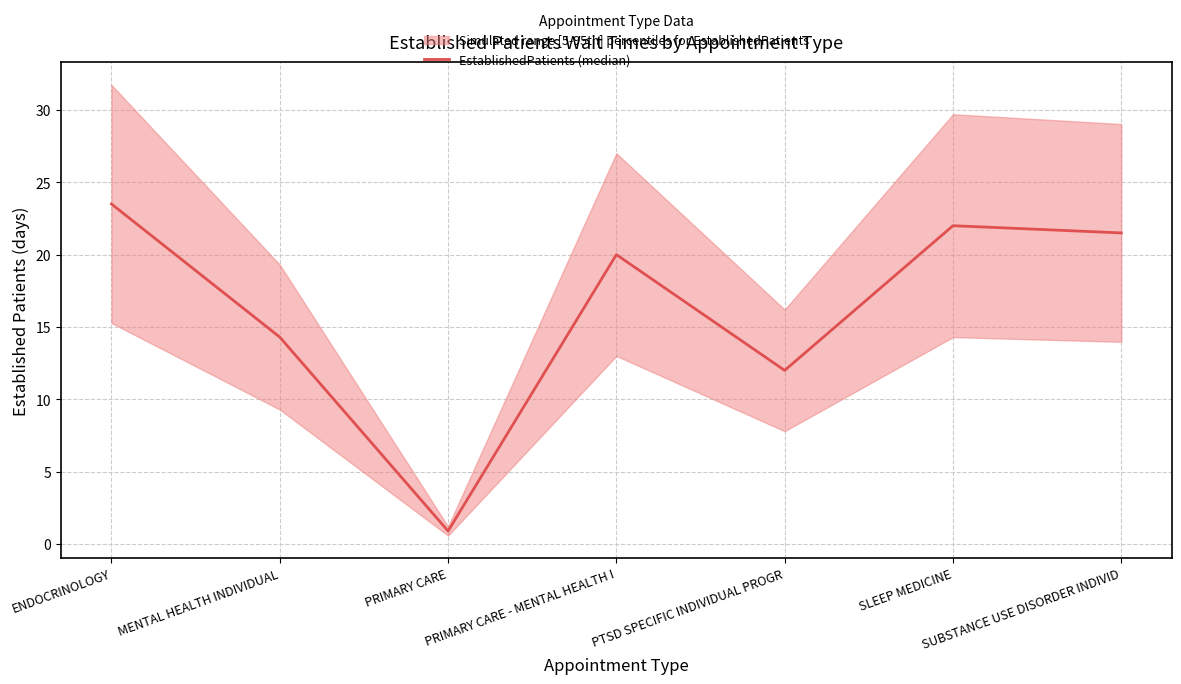

List the labels in order of value, largest first.

ENDOCRINOLOGY, SLEEP MEDICINE, SUBSTANCE USE DISORDER INDIVID, PRIMARY CARE - MENTAL HEALTH I, MENTAL HEALTH INDIVIDUAL, PTSD SPECIFIC INDIVIDUAL PROGR, PRIMARY CARE